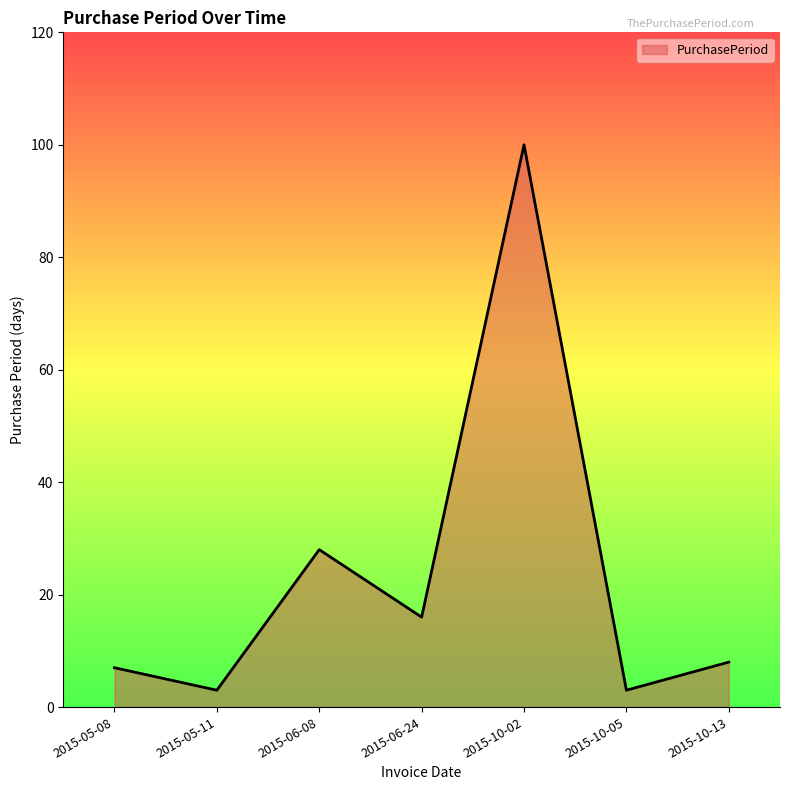

Between 2015-10-02 and 2015-10-13, which is larger?

2015-10-02